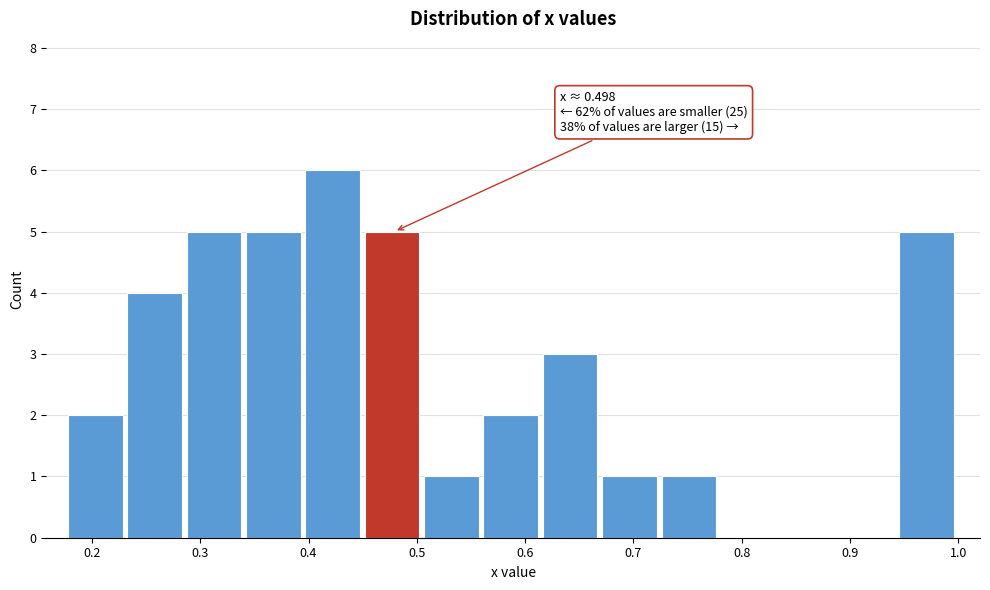

Which range on the x-axis has the tallest bar?

0.40 to 0.45